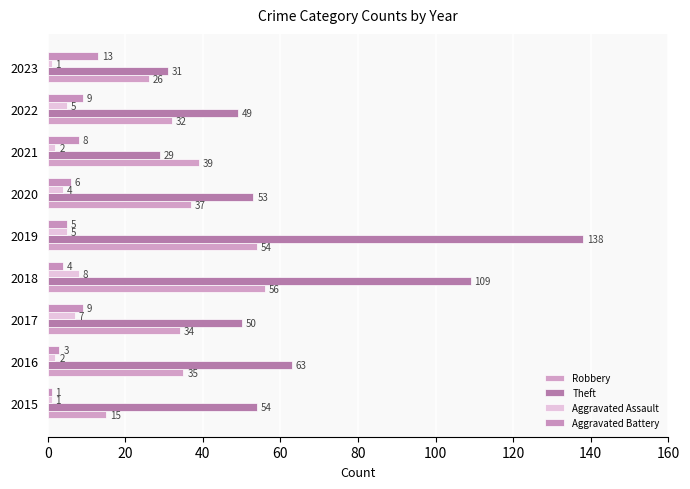

What is the minimum value for Aggravated Assault?

1